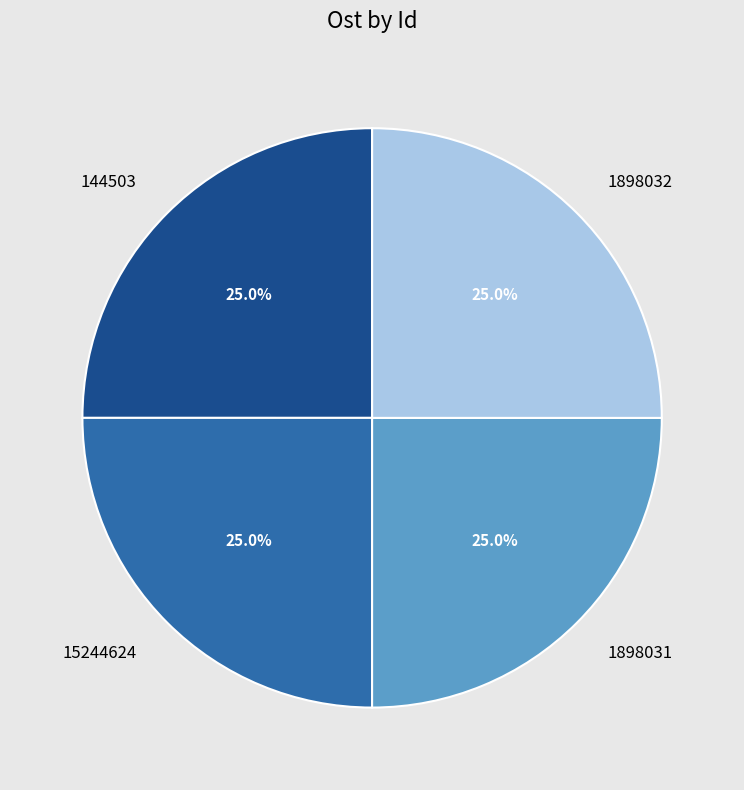

What portion of the pie excludes 1898032?

75.0%